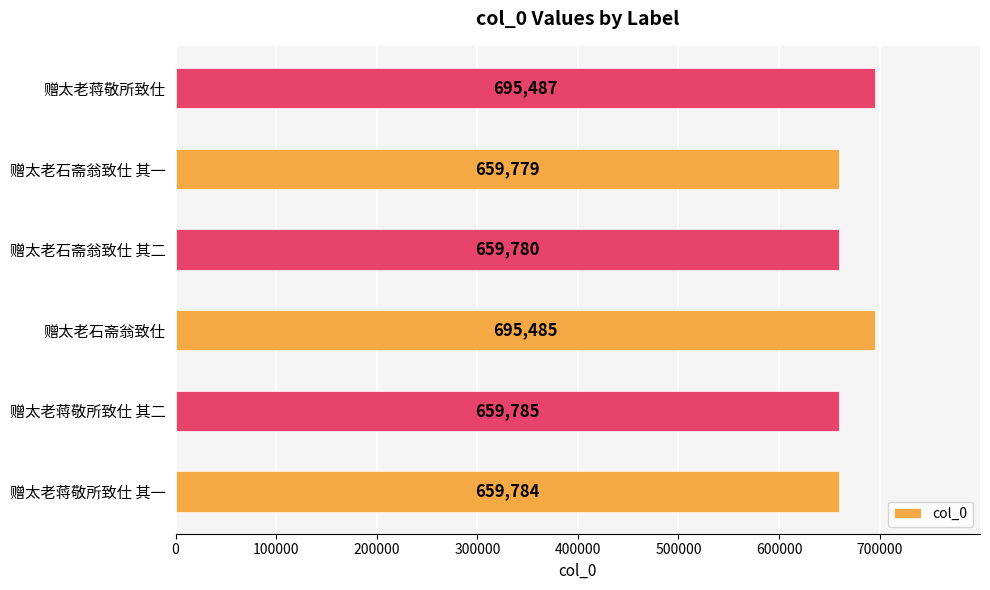

The chart shows a value of 695487 at 赠太老蒋敬所致仕. True or false?

True